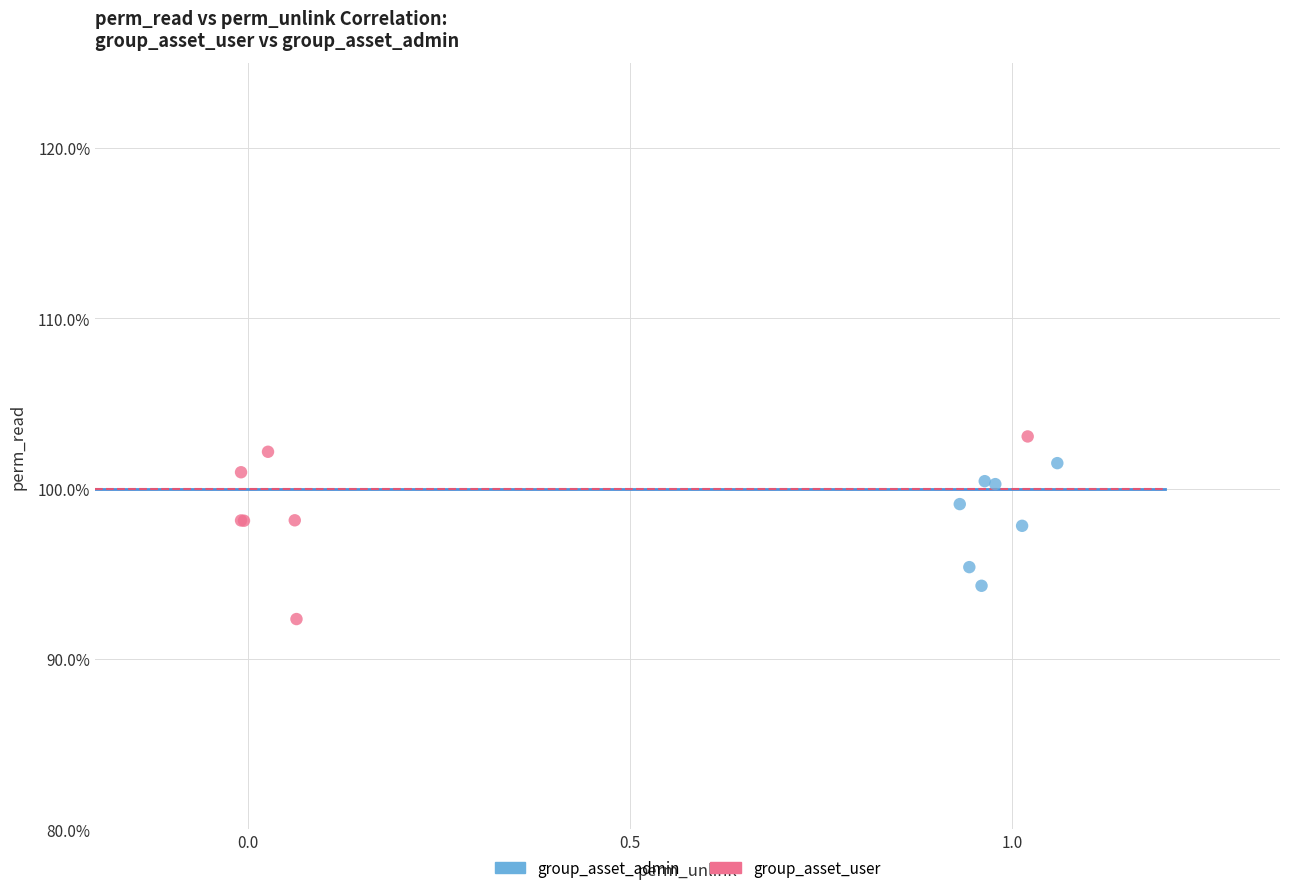

Which series reaches the minimum Y coordinate?

group_asset_user